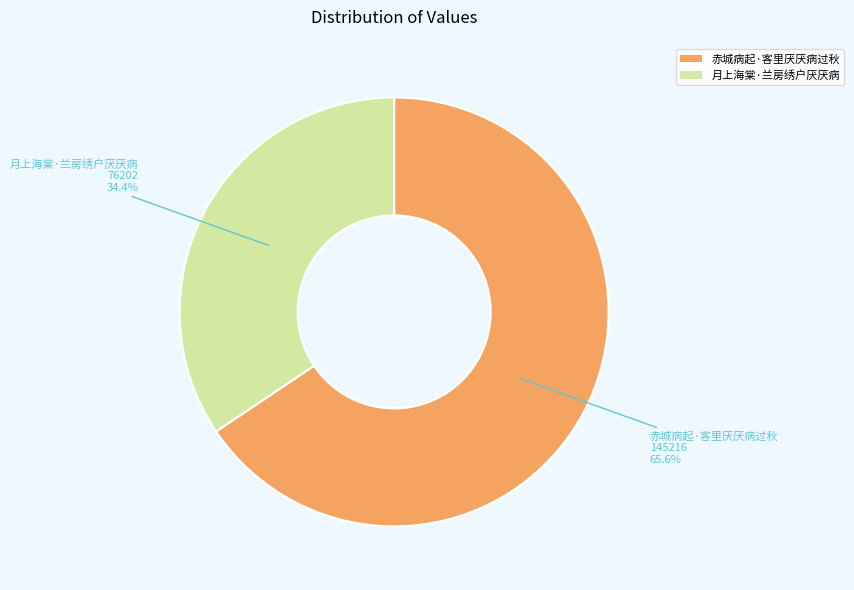

Which slice represents more than half of the pie?

赤城病起·客里厌厌病过秋